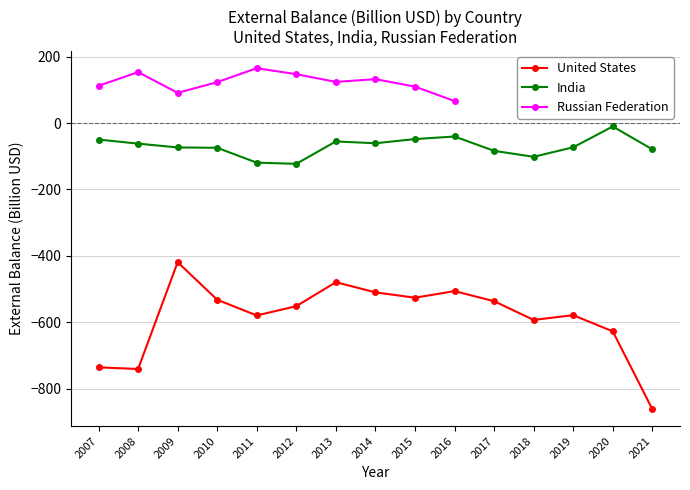

Reading left to right, what are all the values shown in this chart?

United States: 2007=-735.9	2008=-740.9	2009=-419.2	2010=-532.3	2011=-579.6	2012=-551.6	2013=-479.4	2014=-510.0	2015=-526.2	2016=-506.2	2017=-536.7	2018=-593.1	2019=-578.8	2020=-627.5	2021=-861.7
India: 2007=-49.7	2008=-62.0	2009=-73.4	2010=-74.6	2011=-119.3	2012=-122.9	2013=-55.4	2014=-60.9	2015=-48.3	2016=-40.5	2017=-83.8	2018=-101.7	2019=-73.1	2020=-10.3	2021=-79.2